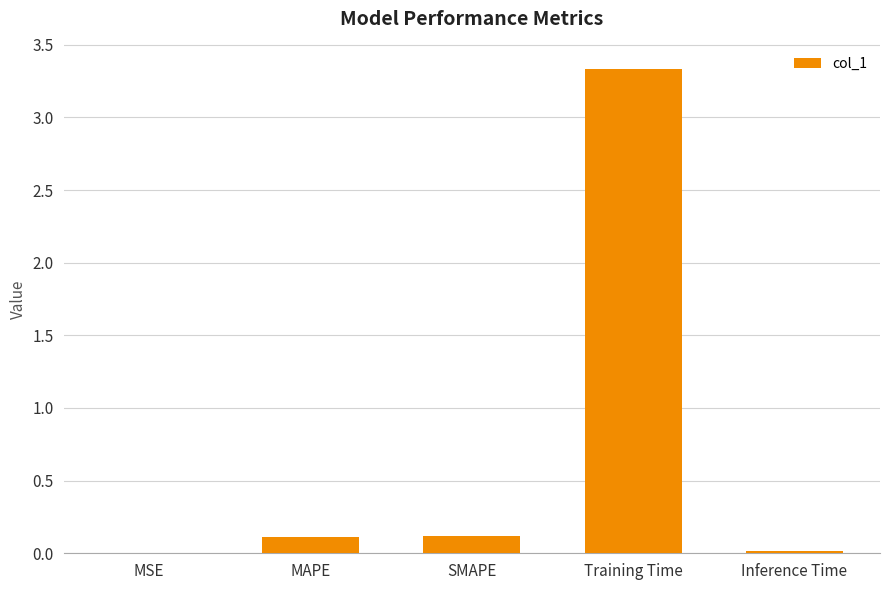

True or false: the data shows 0.1 at SMAPE.

True